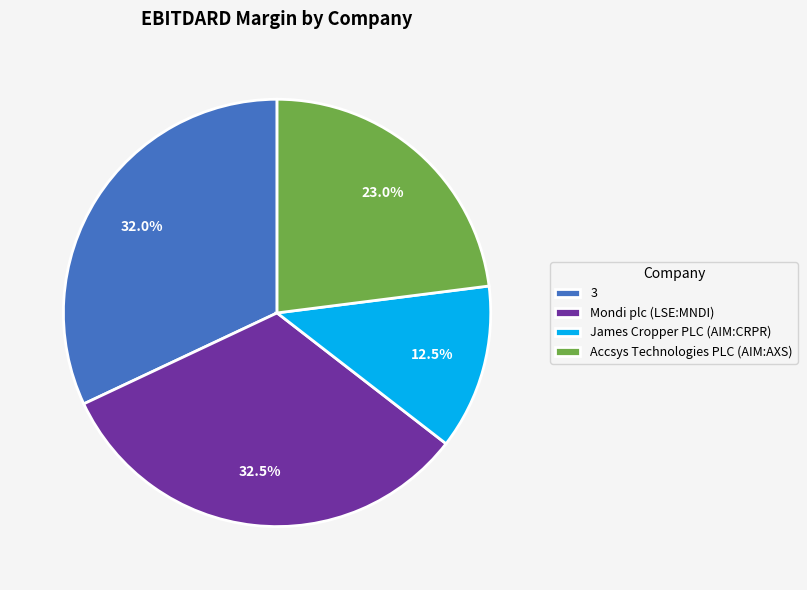

To the nearest percent, what is the average slice percentage?

25%